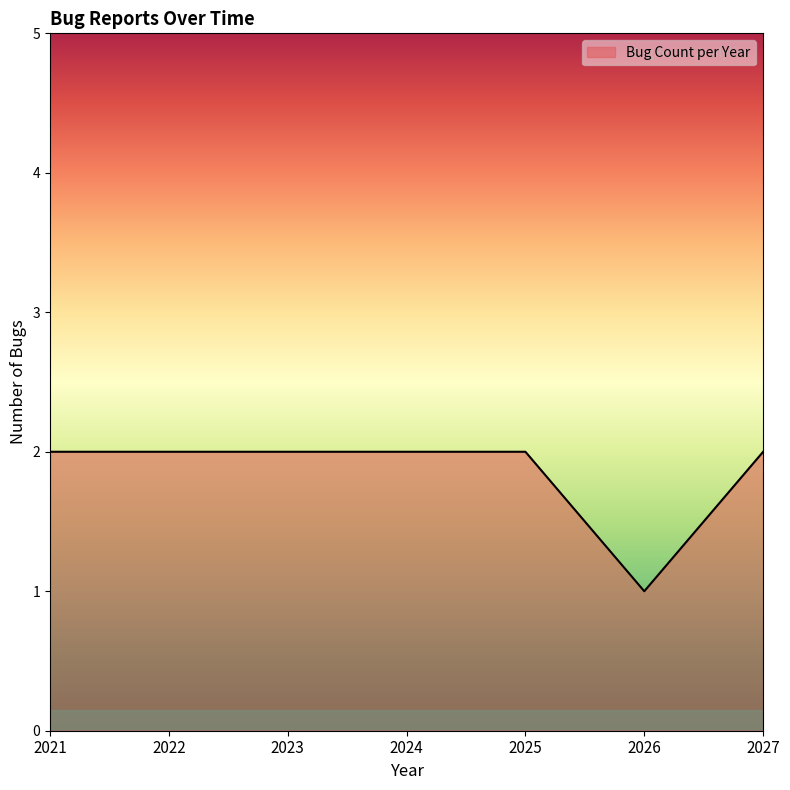

Between 2025 and 2026, which is larger?

2025